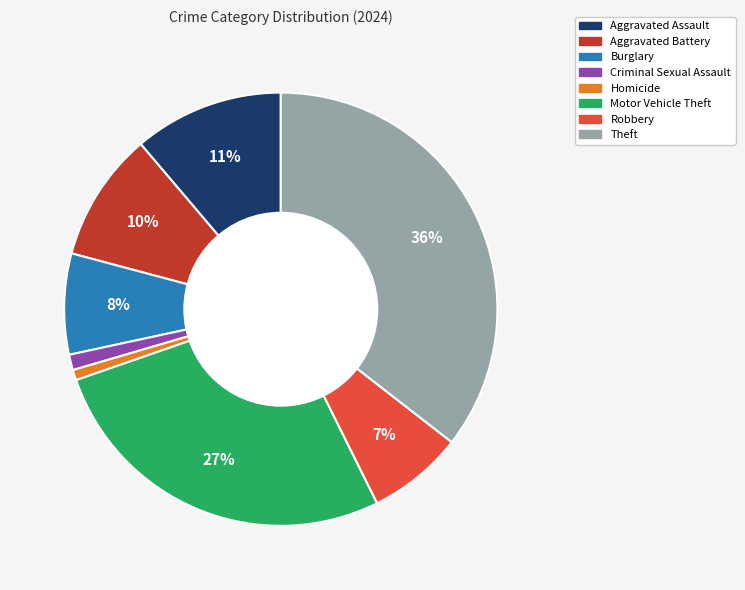

Does Motor Vehicle Theft account for over 50% of the chart?

No